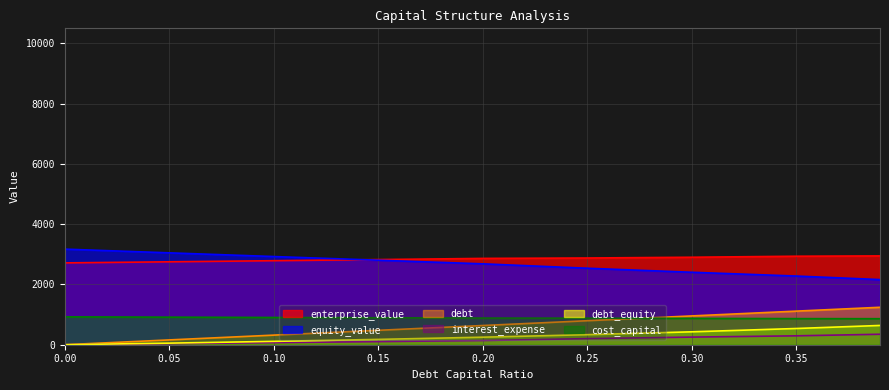

Between which two adjacent categories do cost_capital and debt first intersect?

0.25 and 0.3